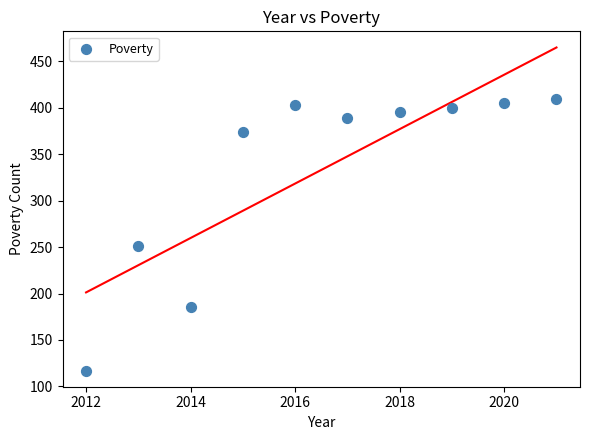

What Y value in the scatter plot is closest to 263?

251